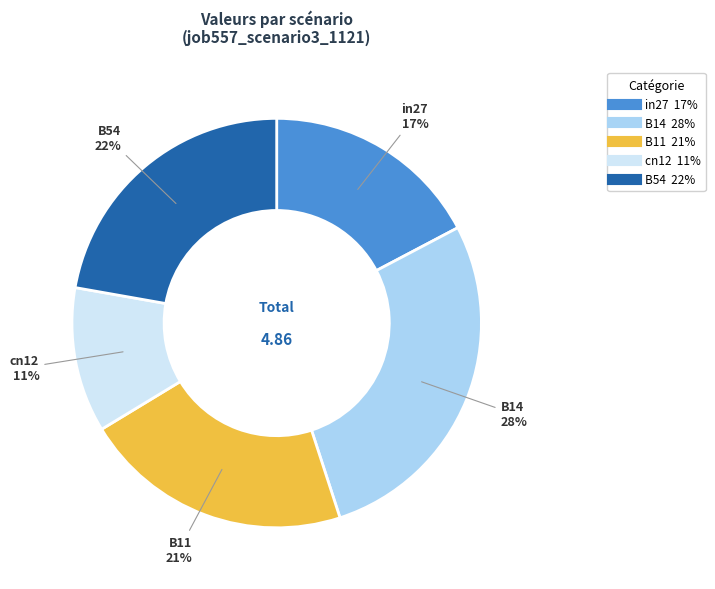

To the nearest percent, what percentage of the pie is B11?

21%